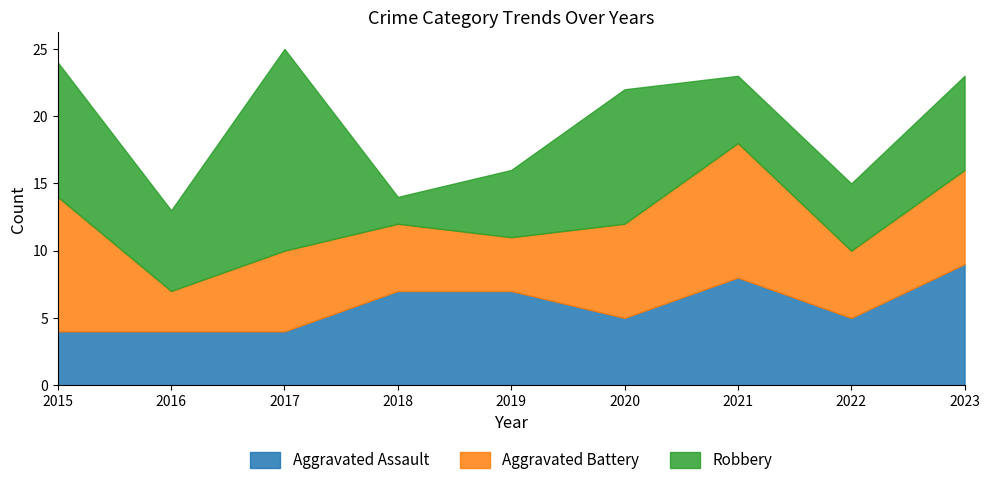

Rank the series at 2019 from highest to lowest value.

Aggravated Assault, Robbery, Aggravated Battery